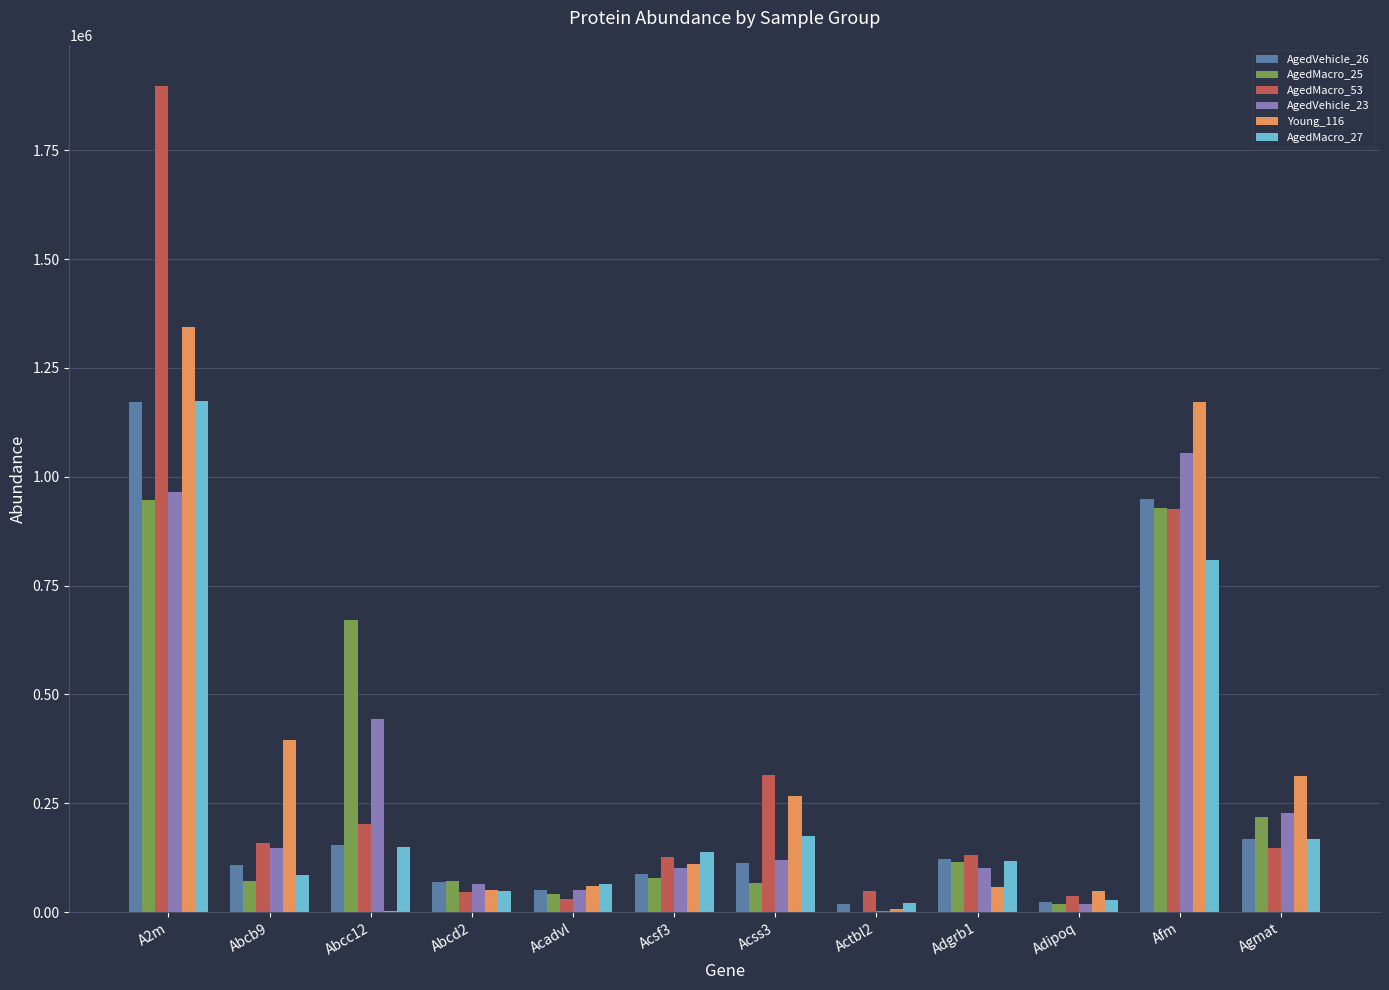

Are the bars grouped side by side (vs. stacked)?

Yes